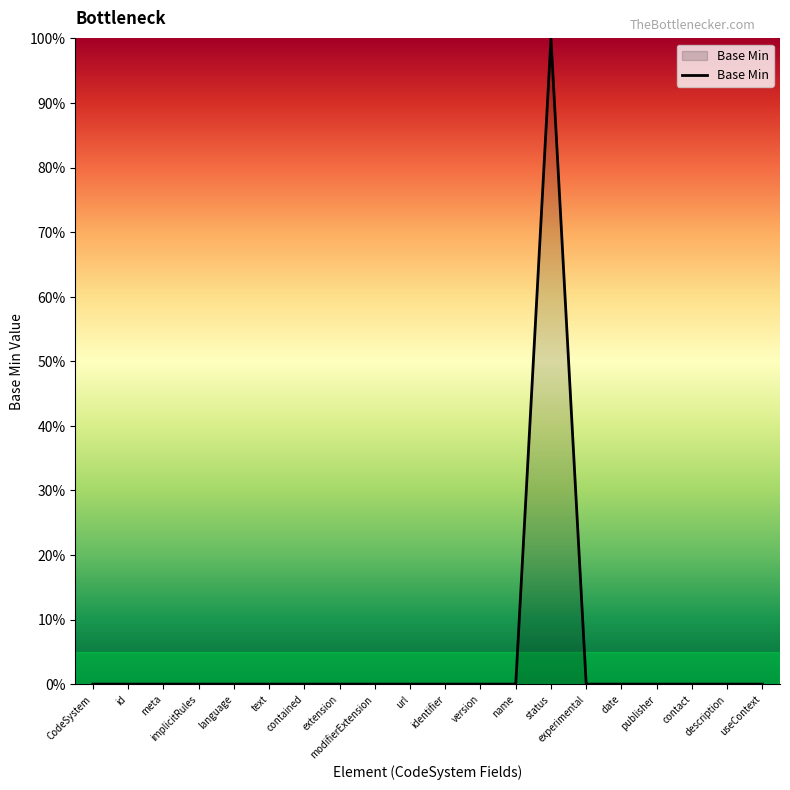

Is this an area chart (filled region under the line)?

Yes